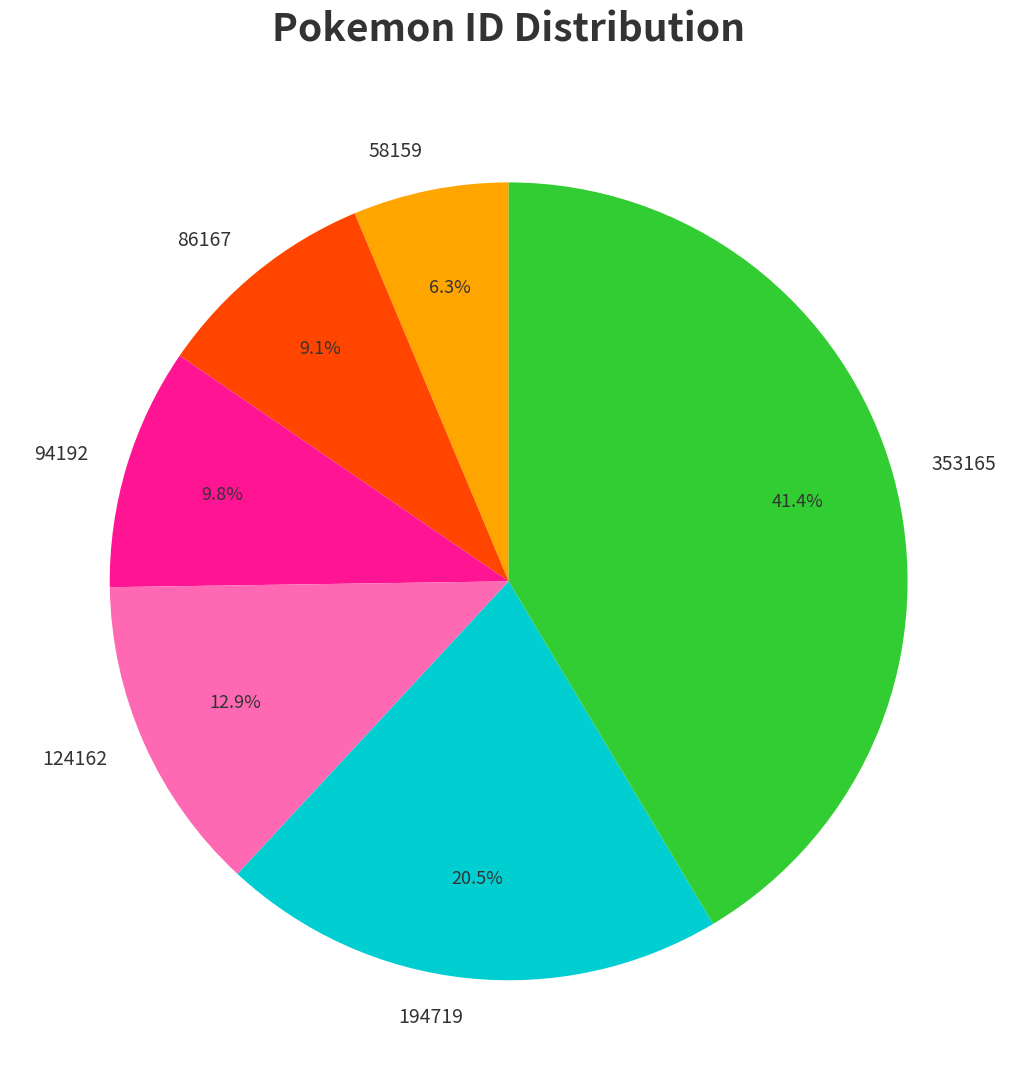

The 58159 slice represents 1% of the pie. True or false?

False